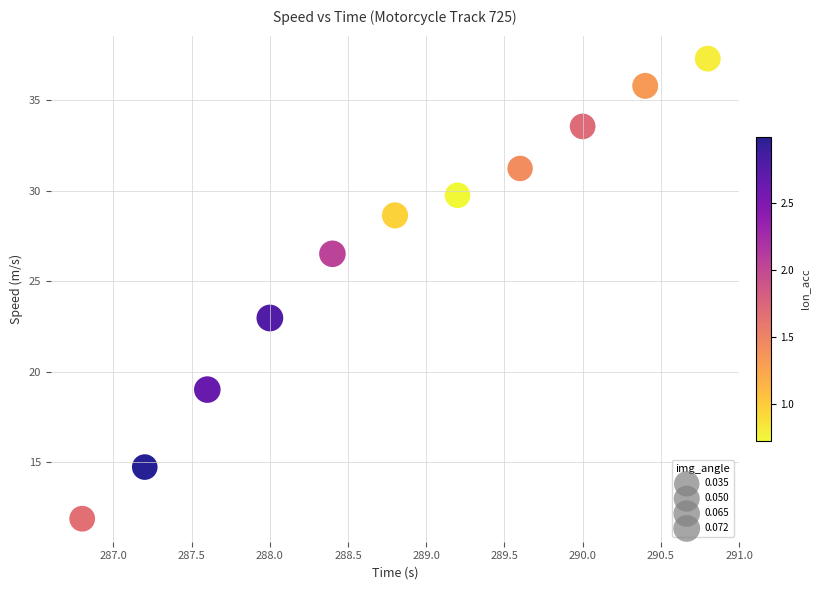

What Y value in the scatter plot is closest to 24?

23.0